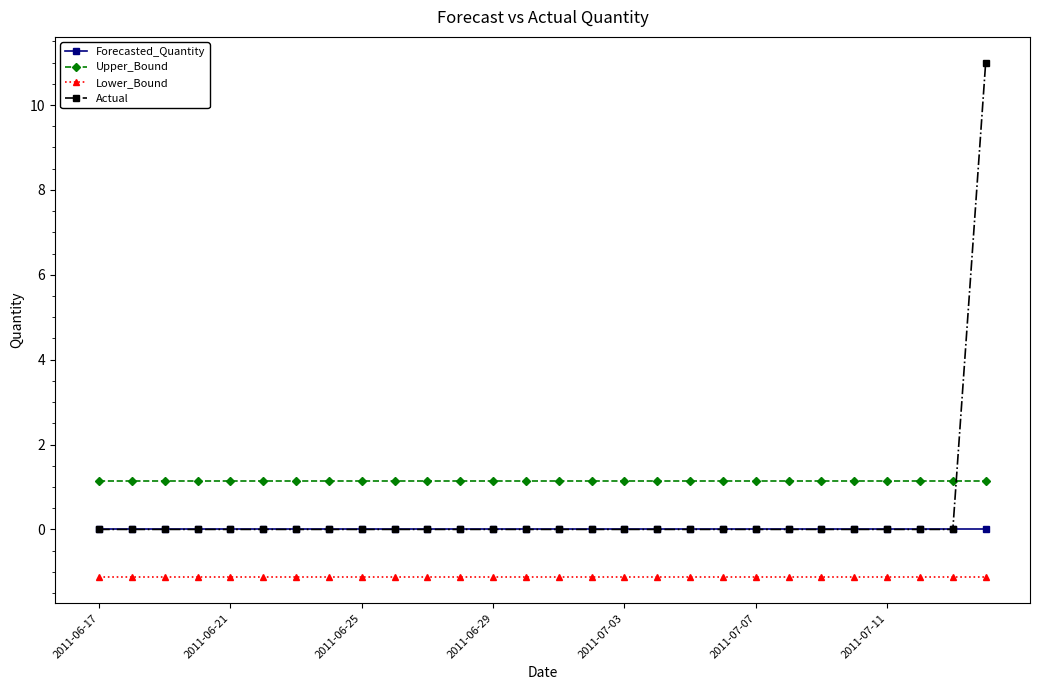

Reading right to left, list all the values displayed in this chart.

Forecasted_Quantity: 0.0	0.0	0.0	0.0	0.0	0.0	0.0	0.0	0.0	0.0	0.0	0.0	0.0	0.0	0.0	0.0	0.0	0.0	0.0	0.0	0.0	0.0	0.0	0.0	0.0	0.0	0.0	0.0
Upper_Bound: 1.1	1.1	1.1	1.1	1.1	1.1	1.1	1.1	1.1	1.1	1.1	1.1	1.1	1.1	1.1	1.1	1.1	1.1	1.1	1.1	1.1	1.1	1.1	1.1	1.1	1.1	1.1	1.1
Lower_Bound: -1.1	-1.1	-1.1	-1.1	-1.1	-1.1	-1.1	-1.1	-1.1	-1.1	-1.1	-1.1	-1.1	-1.1	-1.1	-1.1	-1.1	-1.1	-1.1	-1.1	-1.1	-1.1	-1.1	-1.1	-1.1	-1.1	-1.1	-1.1
Actual: 11.0	0.0	0.0	0.0	0.0	0.0	0.0	0.0	0.0	0.0	0.0	0.0	0.0	0.0	0.0	0.0	0.0	0.0	0.0	0.0	0.0	0.0	0.0	0.0	0.0	0.0	0.0	0.0